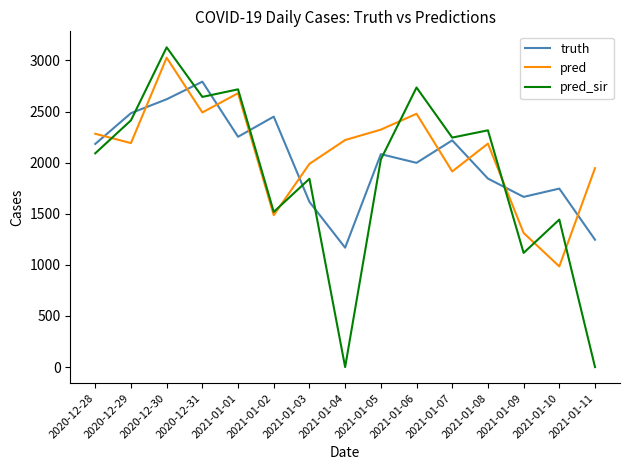

What position from the right is 2021-01-10?

2